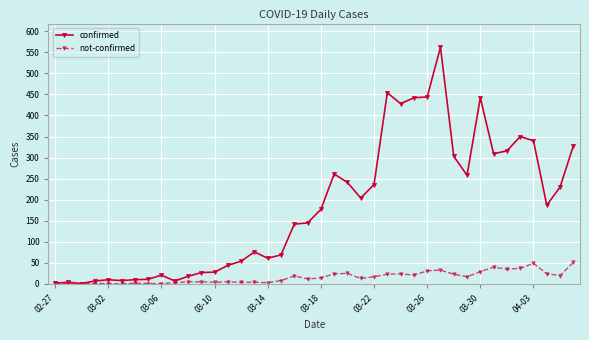

Count the number of data series in this chart.

2